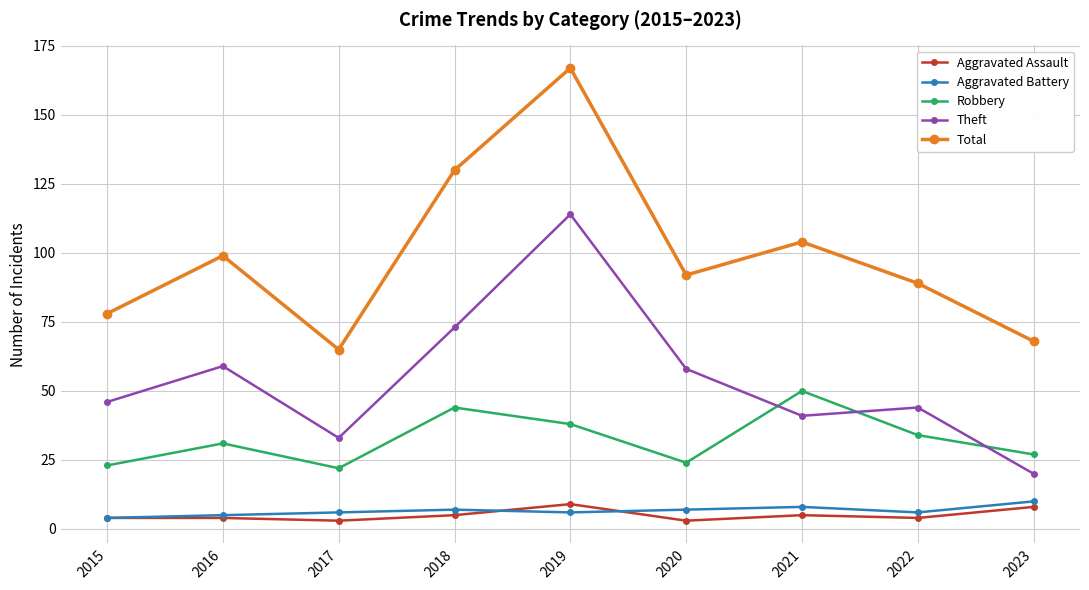

How many data points in Theft are less than 46?

4